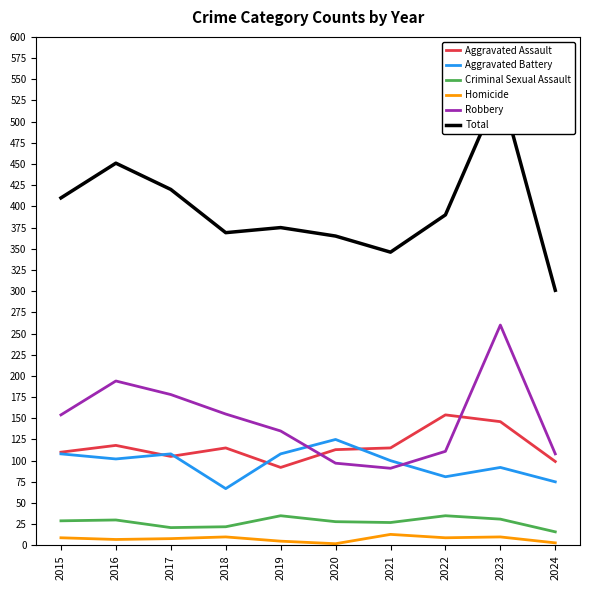

Which series changed the most between 2018 and 2021?

Robbery